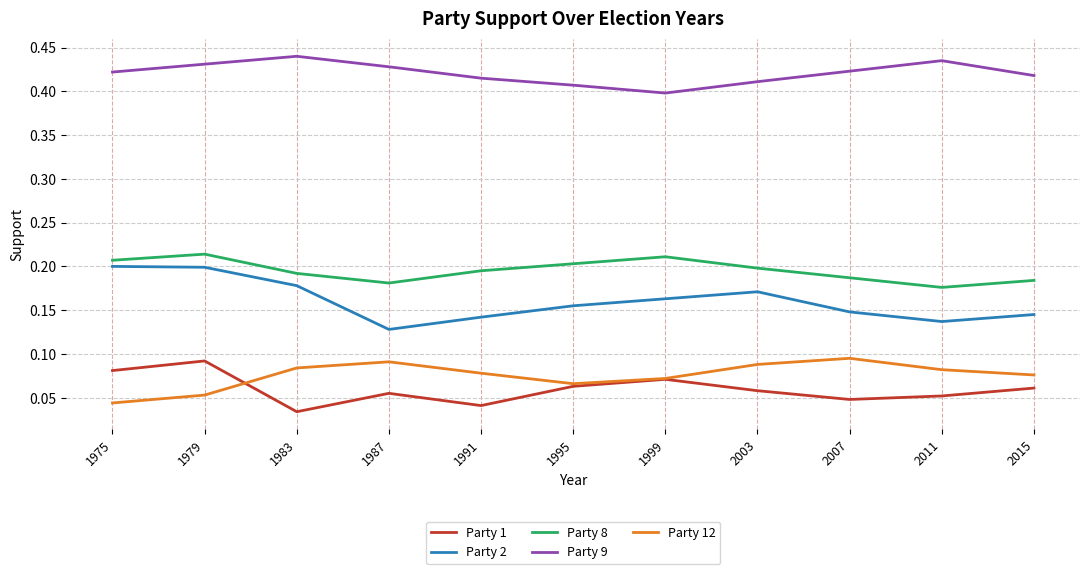

At which category does Party 9 reach its first local peak?

1983